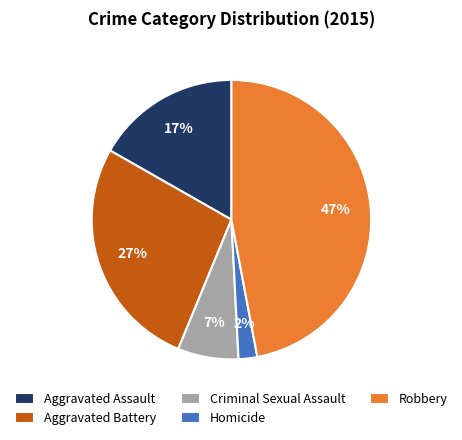

Does any single category account for the majority?

No